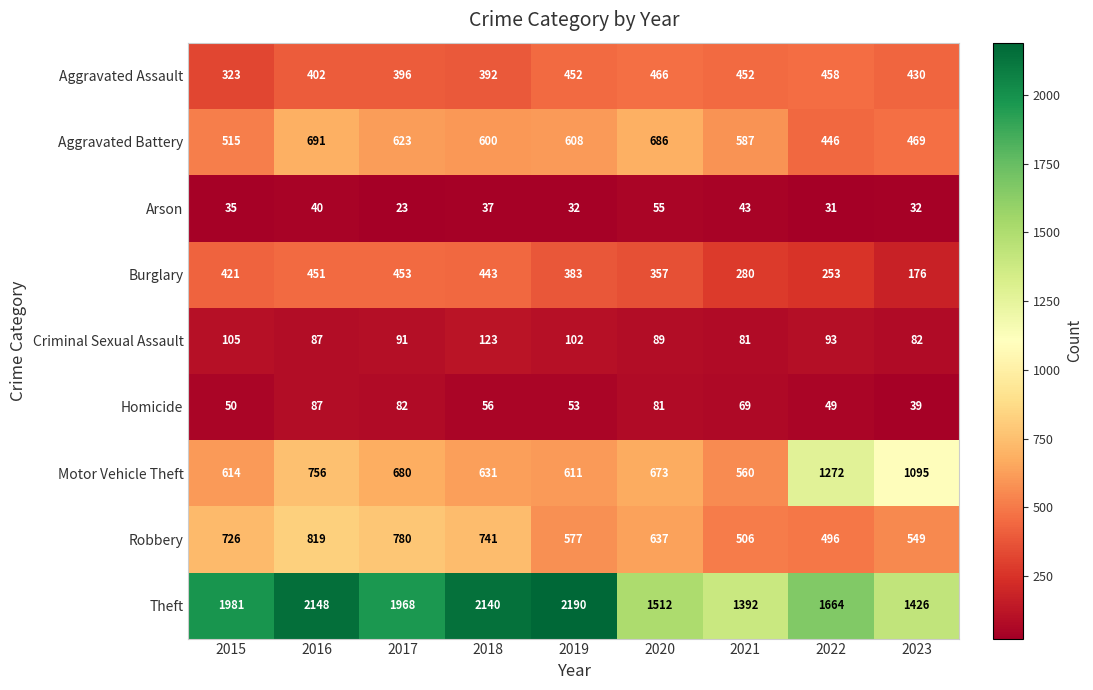

Count the number of categories in the chart.

9